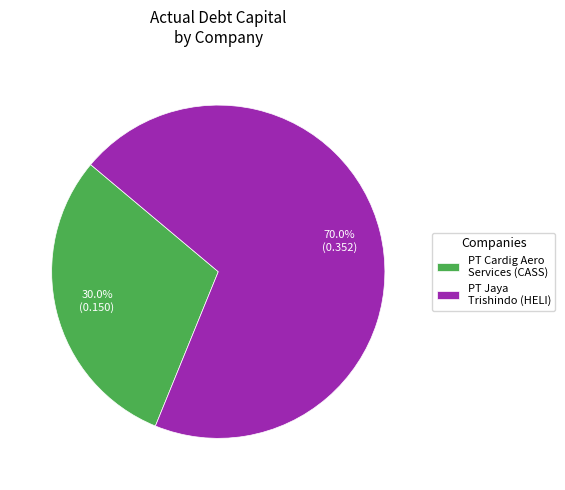

Is the sum of PT Jaya Trishindo (HELI) and PT Cardig Aero Services (CASS) greater than half?

Yes